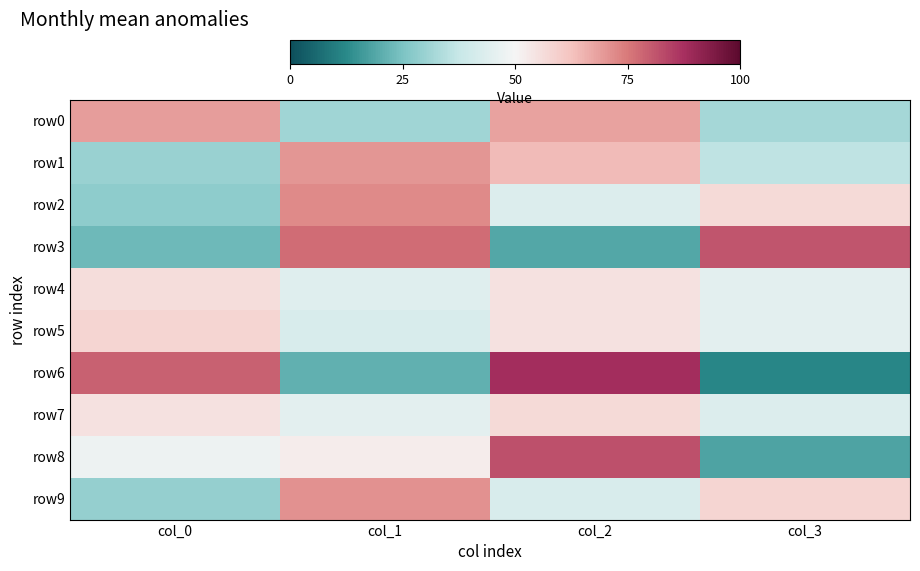

Which series has the widest spread of values?

row6